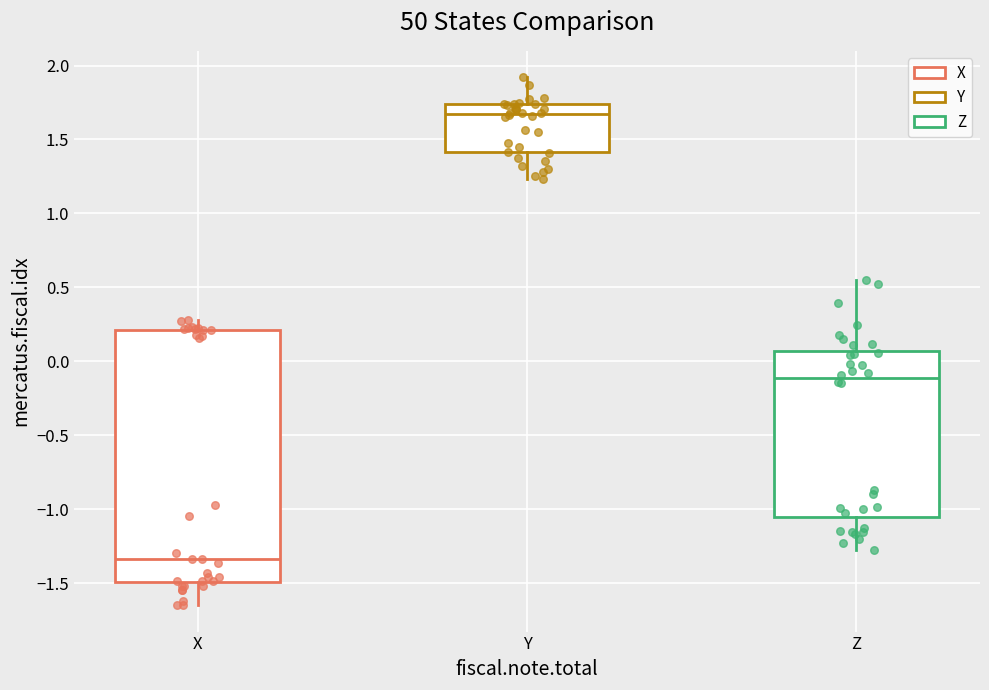

Reading left to right, read every box against the y-axis: the position of its median line, the range the box covers, and the ends of its whiskers. The values are not printed on the chart, so give them approximately, as read against the axis.

X: median -1.35, box -1.50 to 0.20, whiskers -1.65 to 0.30
Y: median 1.65, box 1.40 to 1.75, whiskers 1.25 to 1.90
Z: median -0.10, box -1.05 to 0.05, whiskers -1.25 to 0.55